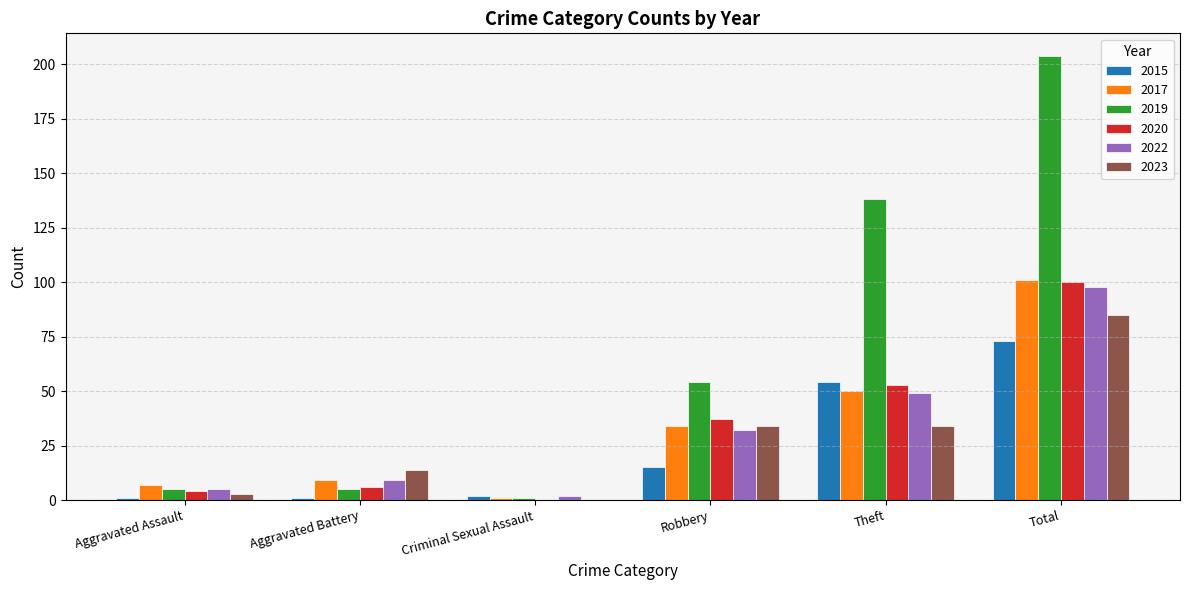

The 2015 series shows 7 at Robbery. True or false?

False